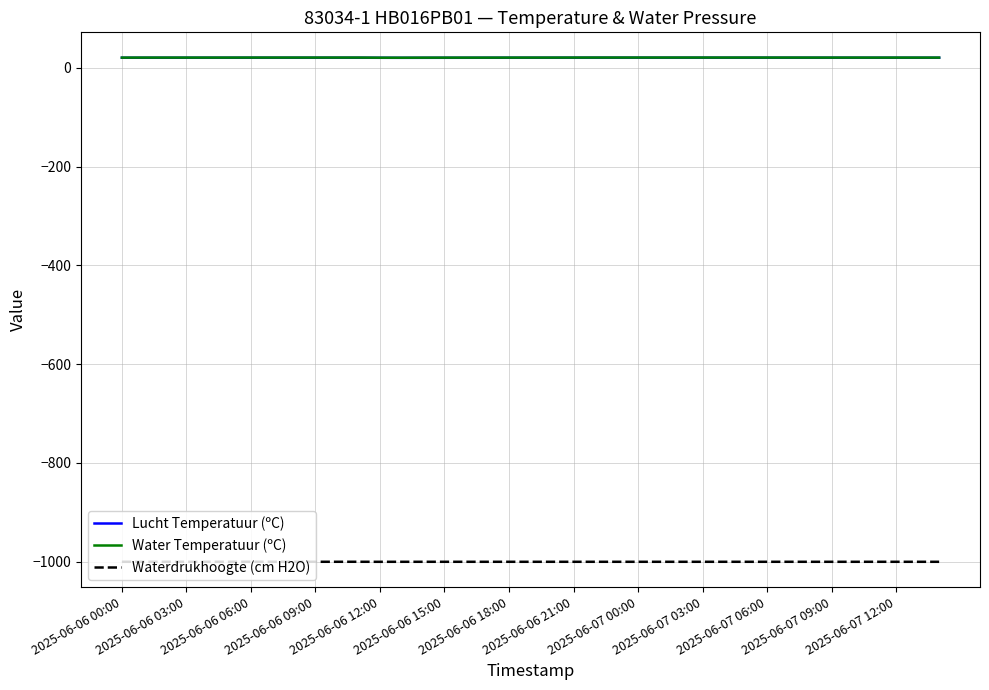

What is the average value of the Lucht Temperatuur (ºC) series?

20.6